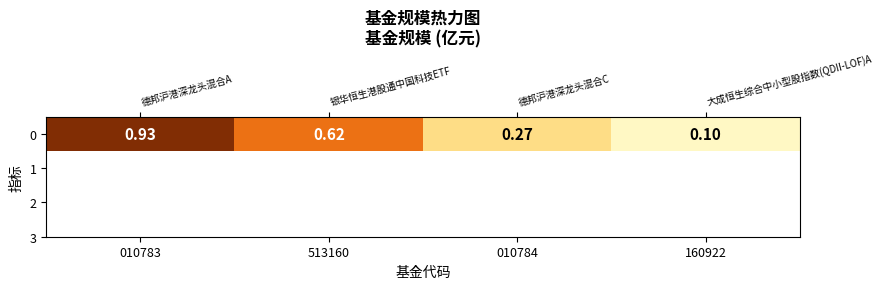

How many distinct data groups are displayed?

1